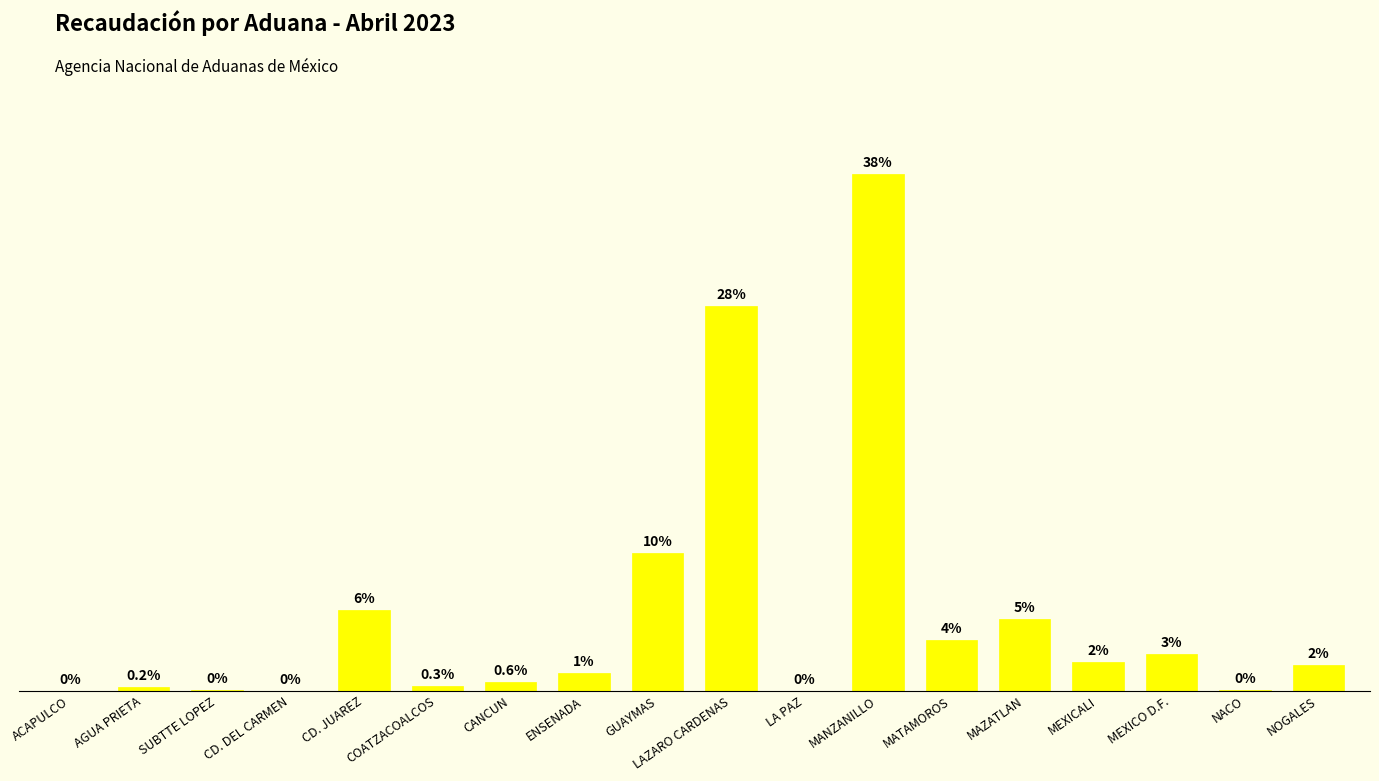

Are the bars horizontal?

No